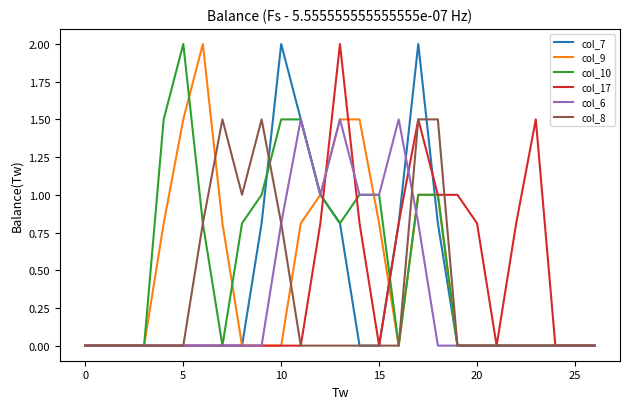

Which series has the largest total across all categories?

col_10